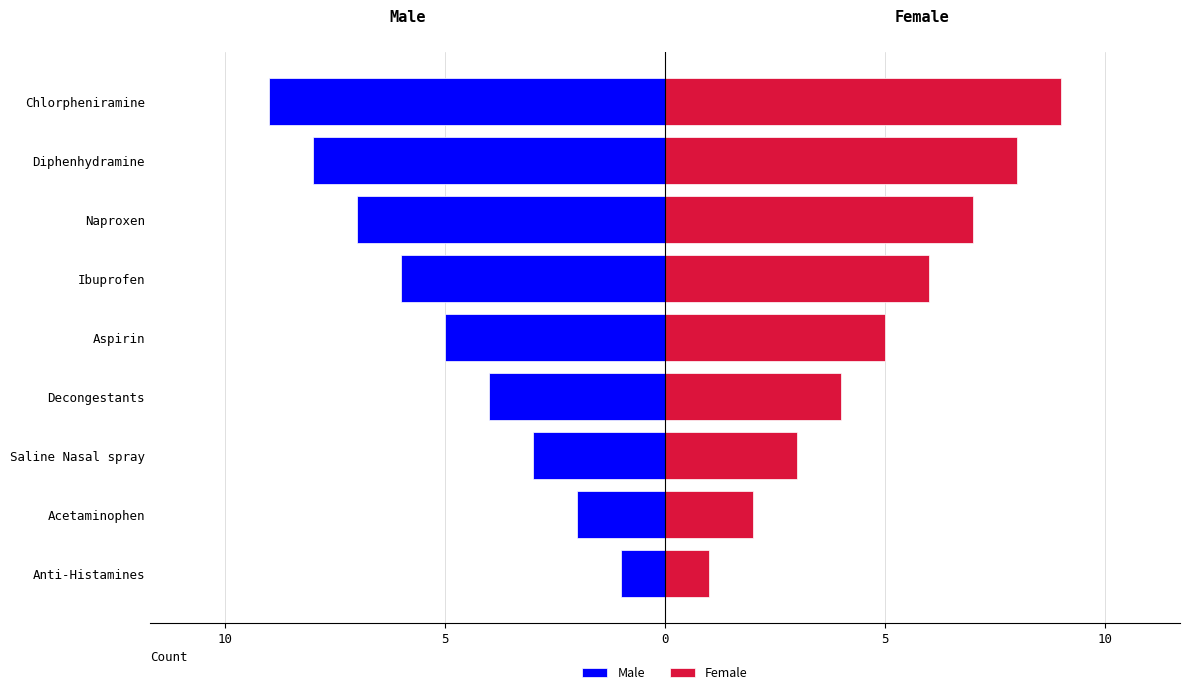

Reading right to left, transcribe all the data shown in this chart.

Male: -9	-8	-7	-6	-5	-4	-3	-2	-1
Female: 9	8	7	6	5	4	3	2	1